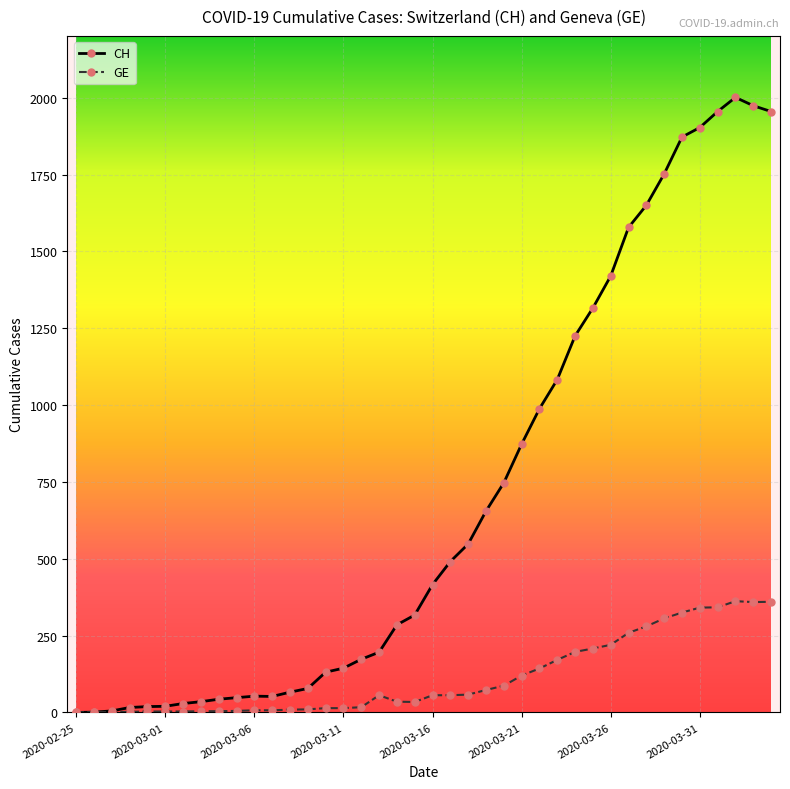

Which series has the widest spread of values?

CH